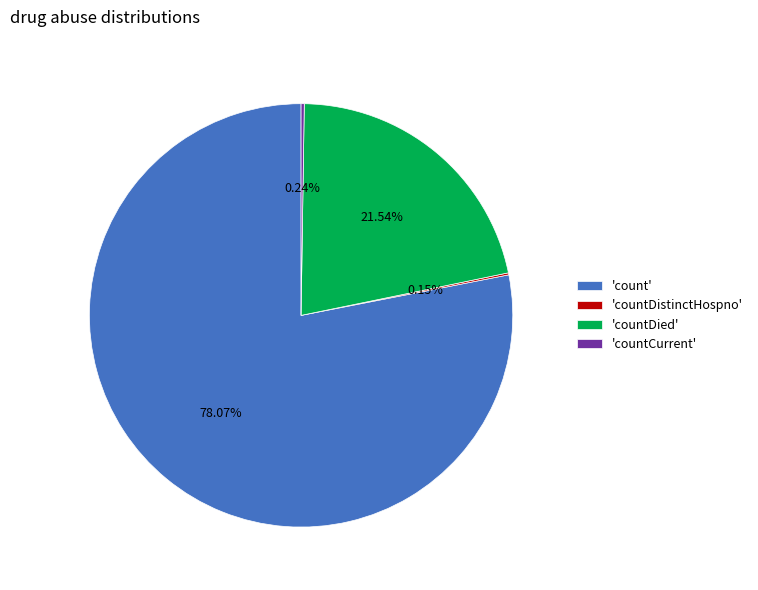

What is the ratio of the value at 'countDied' to the value at 'count'?

0.3